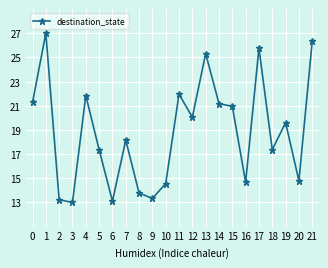

What is the value of the destination_state point at the 12th from the left?

22.0